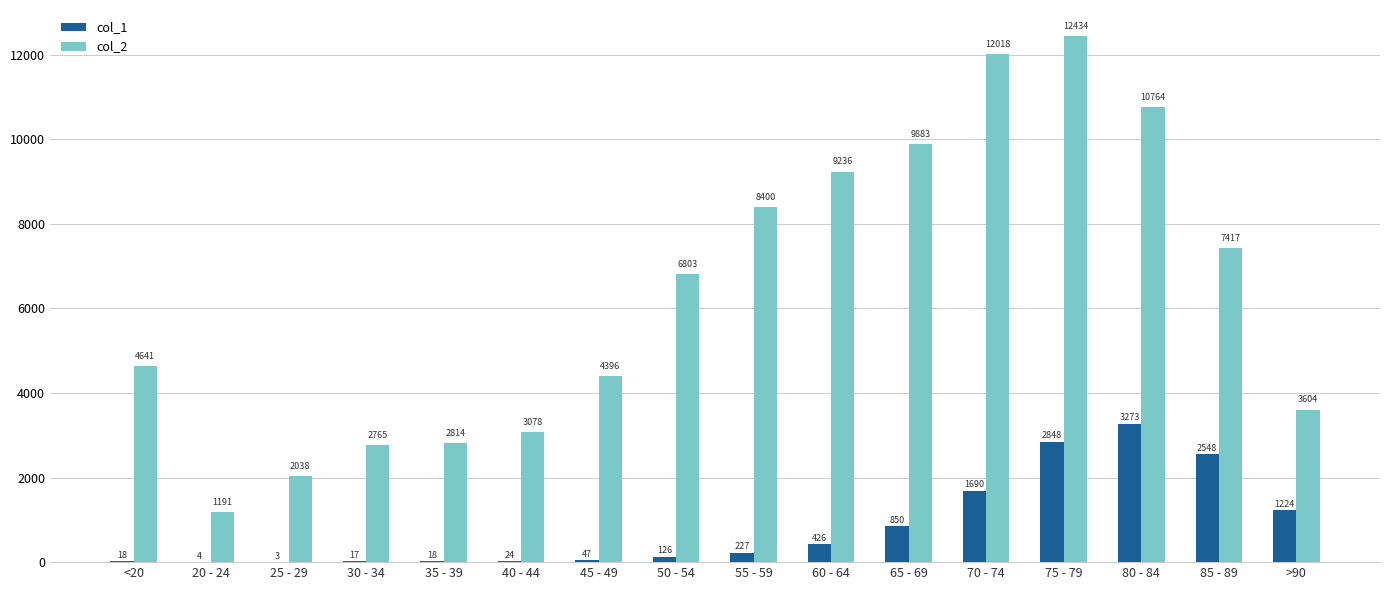

What is the sum of all col_1 values?

13343